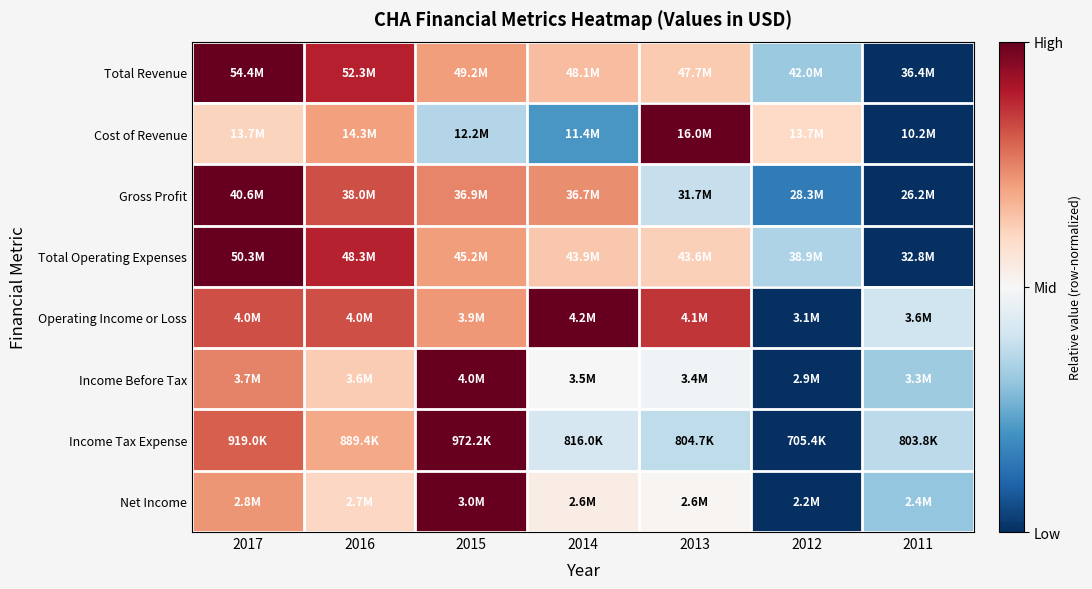

Which category has the highest value across all series?

2017